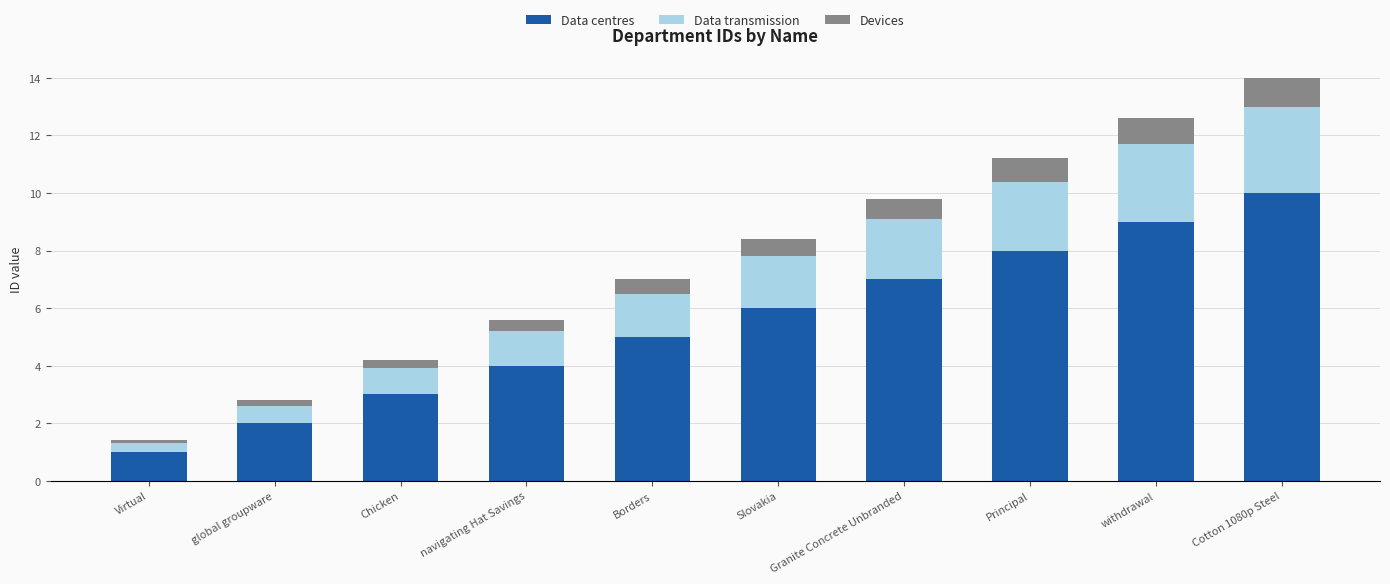

What is the maximum value for Data centres?

10.0